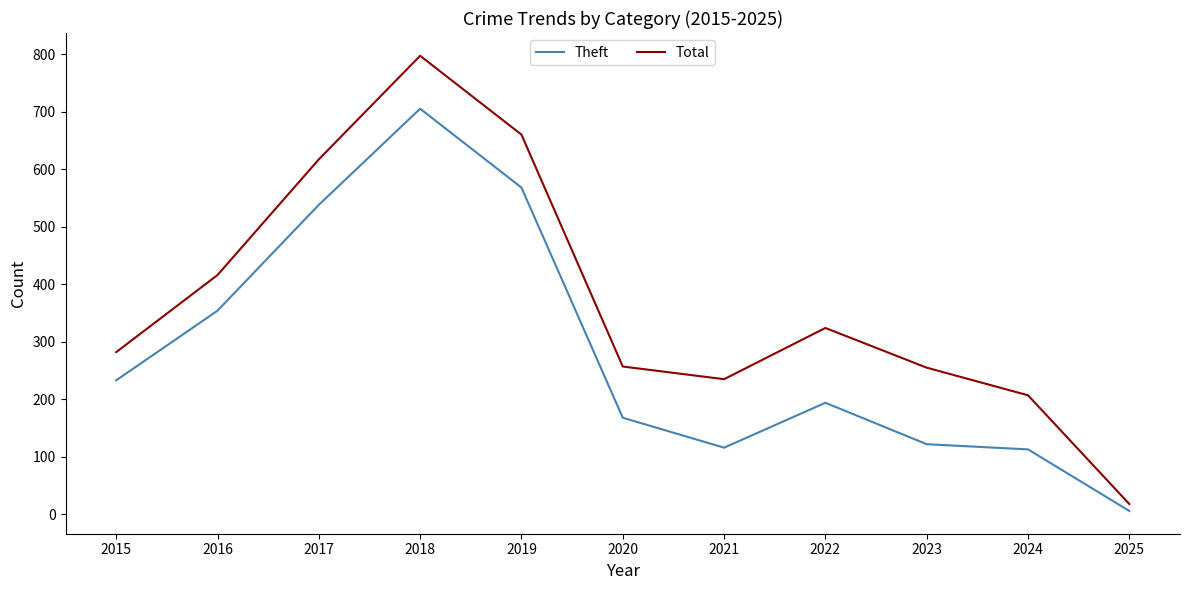

What is the minimum value shown in the chart?

6